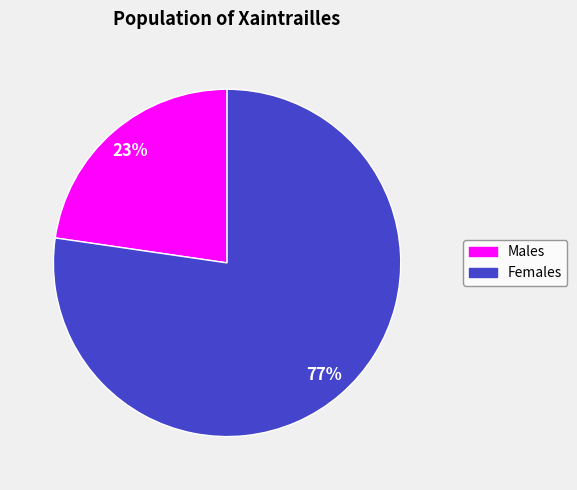

Does any single category account for the majority?

Yes